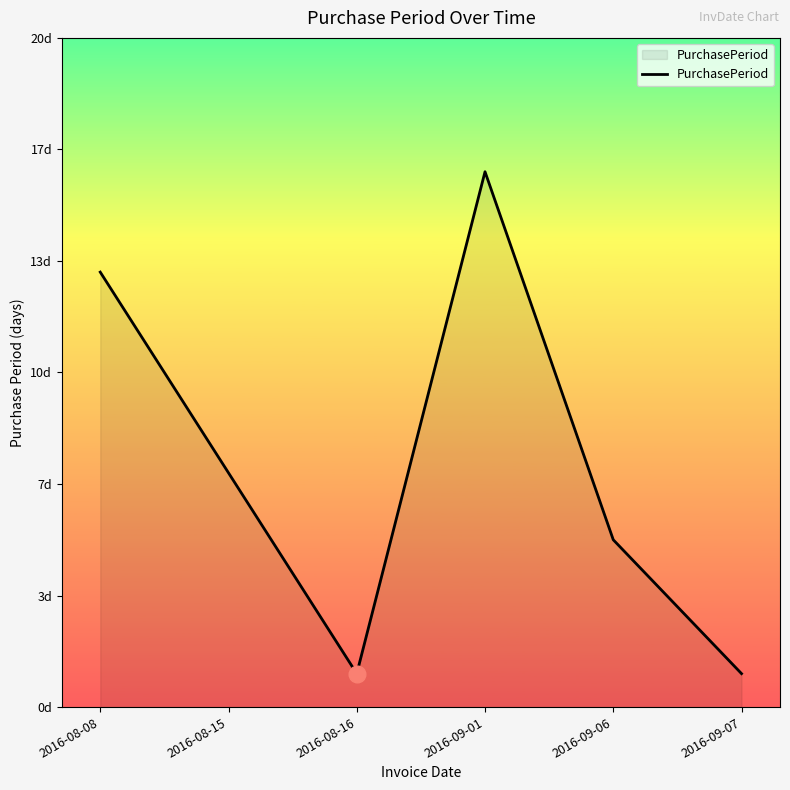

What is the sum of the values at 2016-09-07 and 2016-08-16?

2